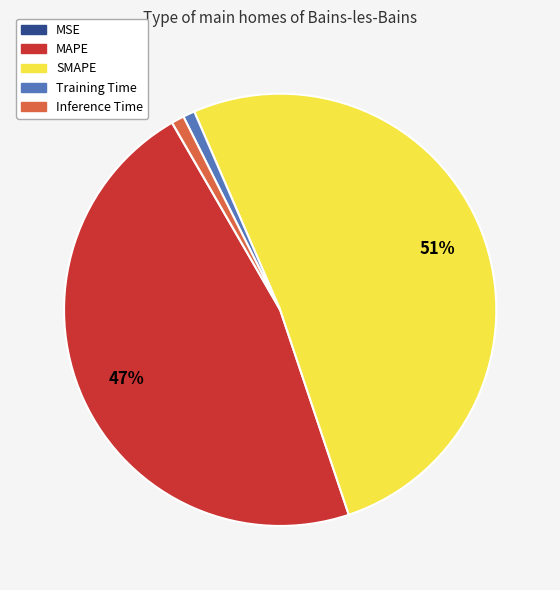

To the nearest percent, what is the average slice percentage?

20%